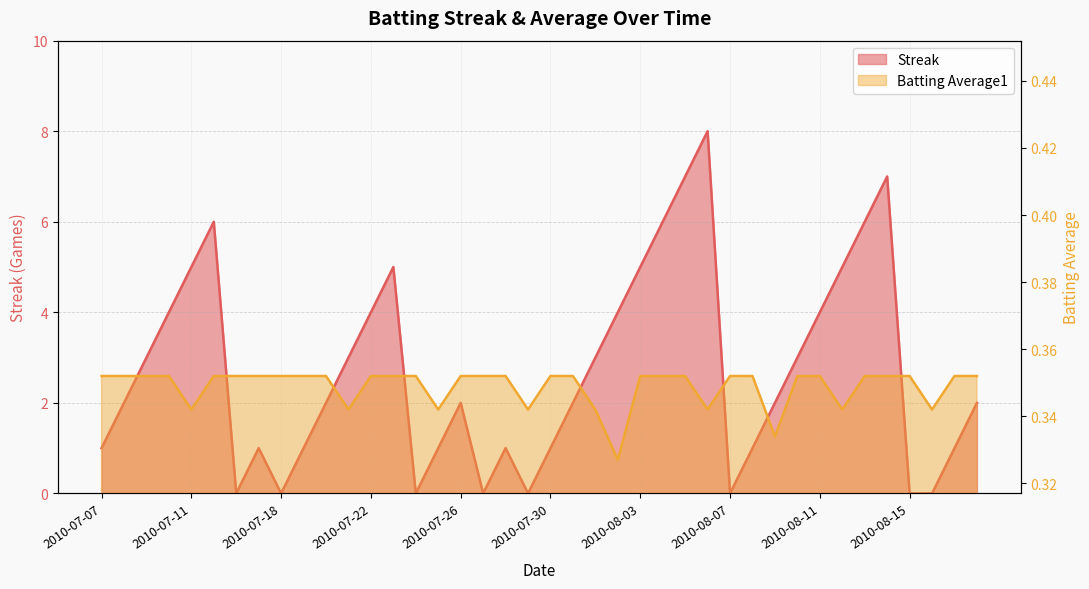

Which series has the largest total across all categories?

Streak